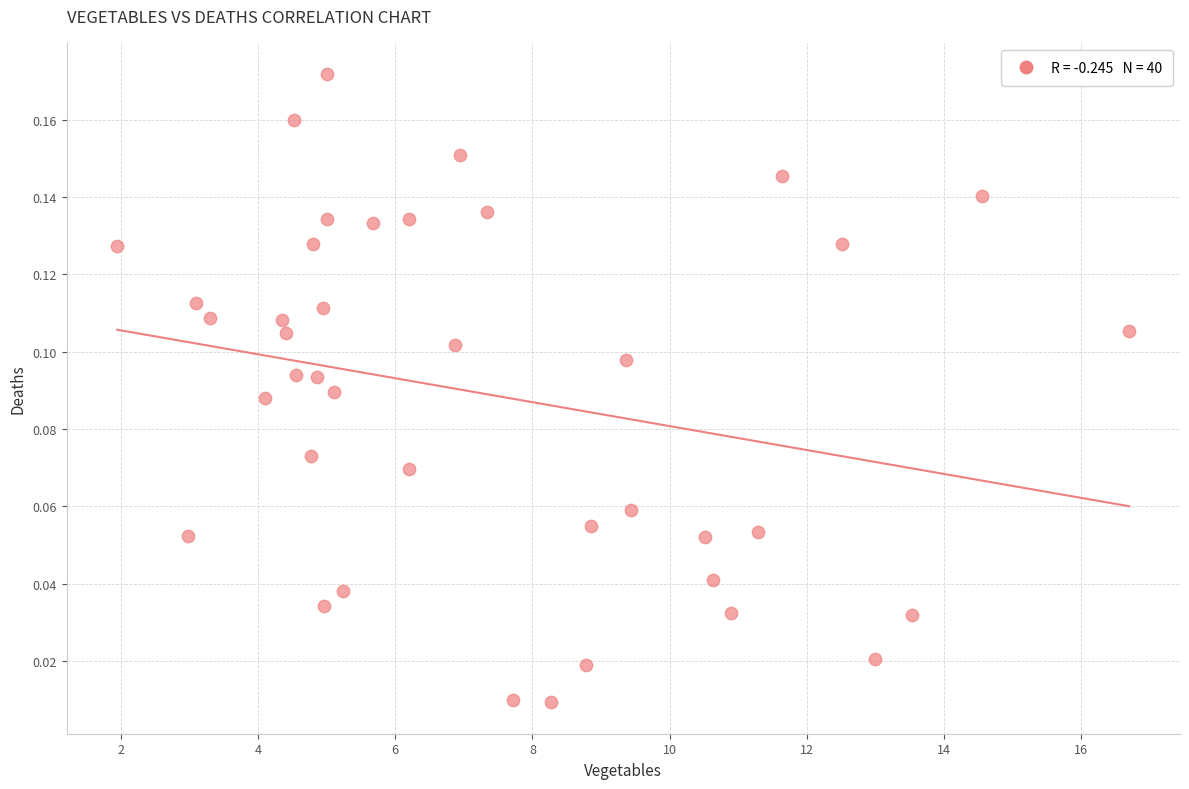

What is the range of X values (max minus min)?

14.8